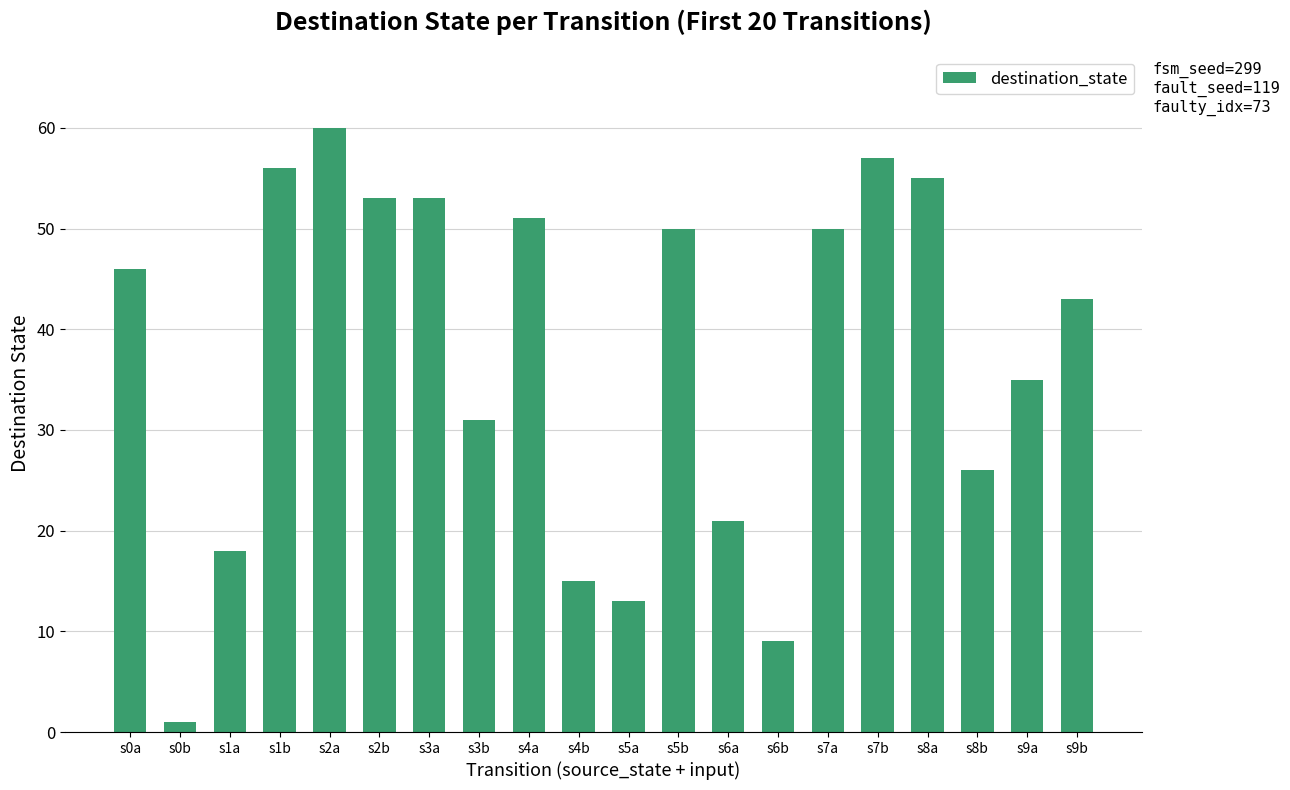

Reading left to right, what are all the values shown in this chart?

46	1	18	56	60	53	53	31	51	15	13	50	21	9	50	57	55	26	35	43